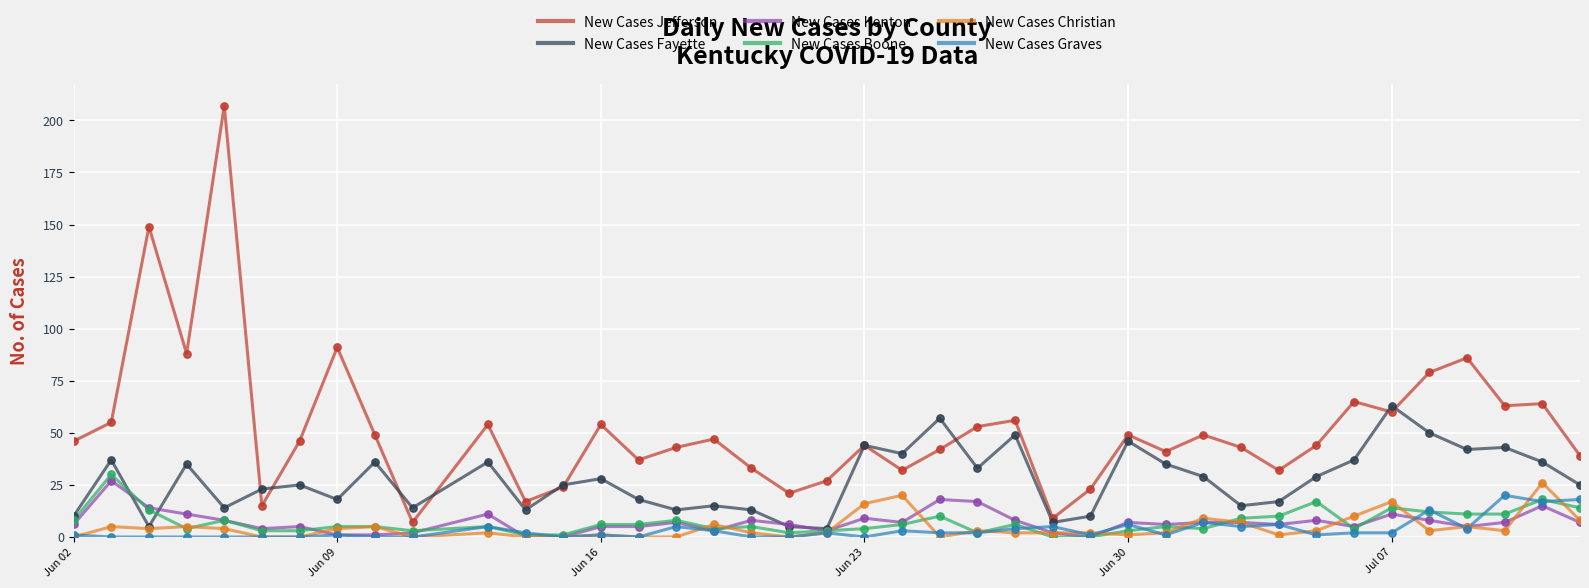

Which series has the largest total across all categories?

New Cases Jefferson